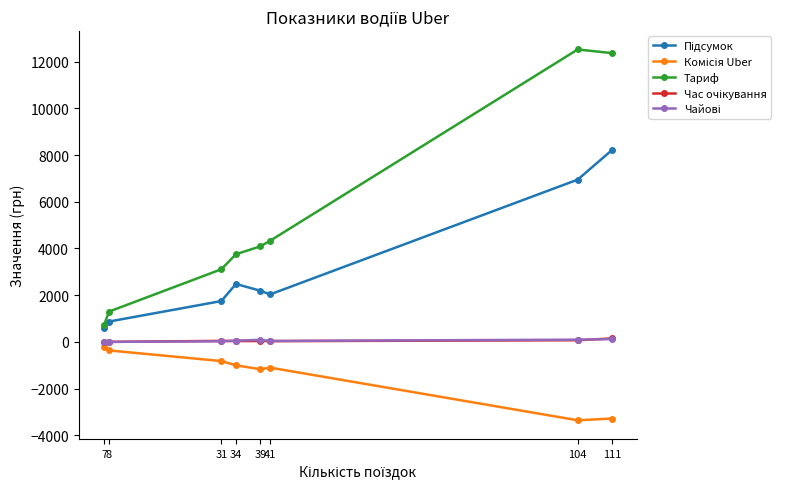

What is the value of the Тариф point at the 3rd from the left?

3109.7